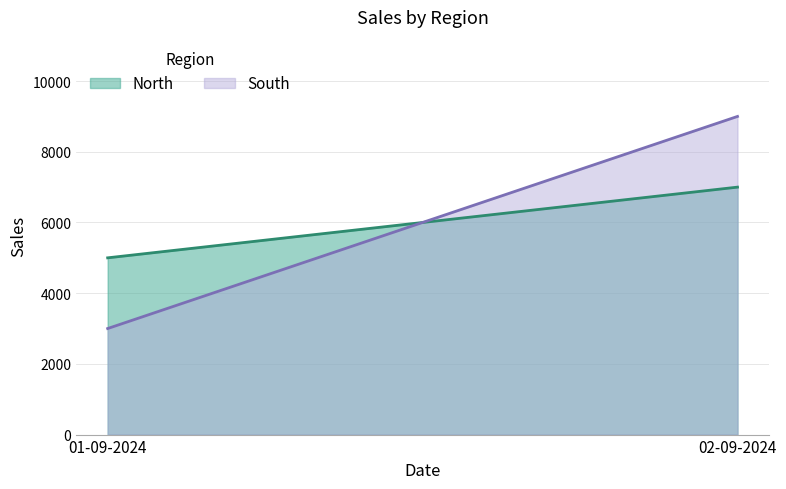

At which label is South closest to 6000?

01-09-2024